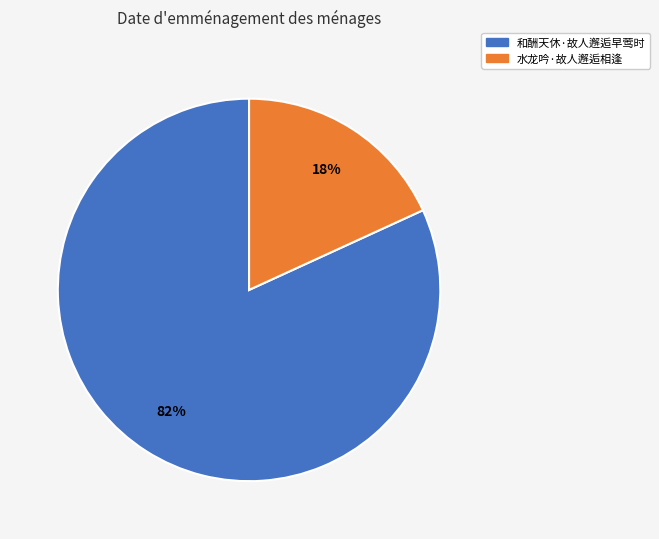

True or false: 水龙吟·故人邂逅相逢 accounts for 18% of the total.

True